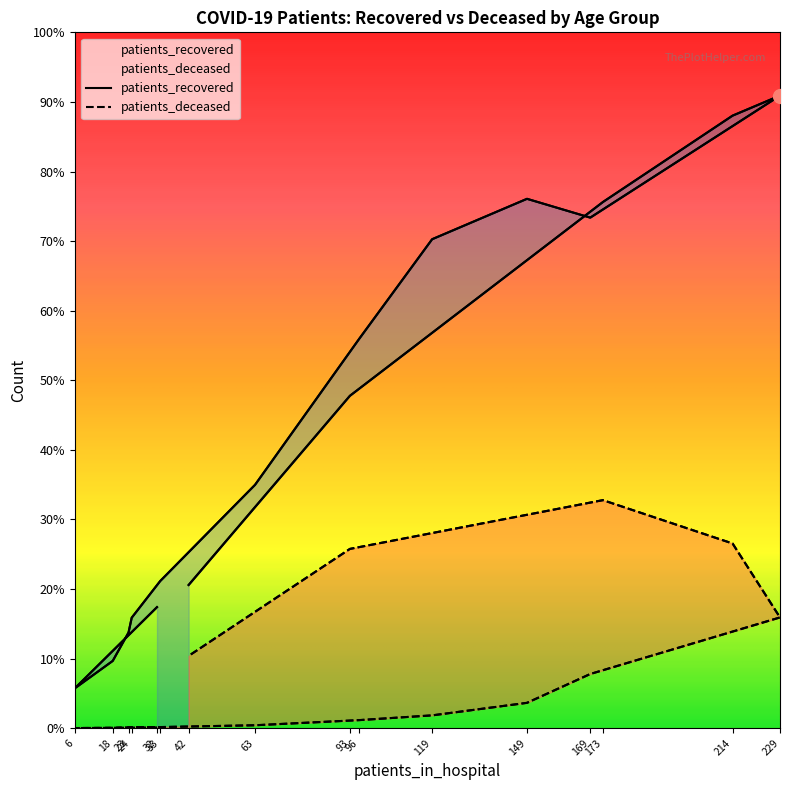

How many lines are shown in the chart?

2